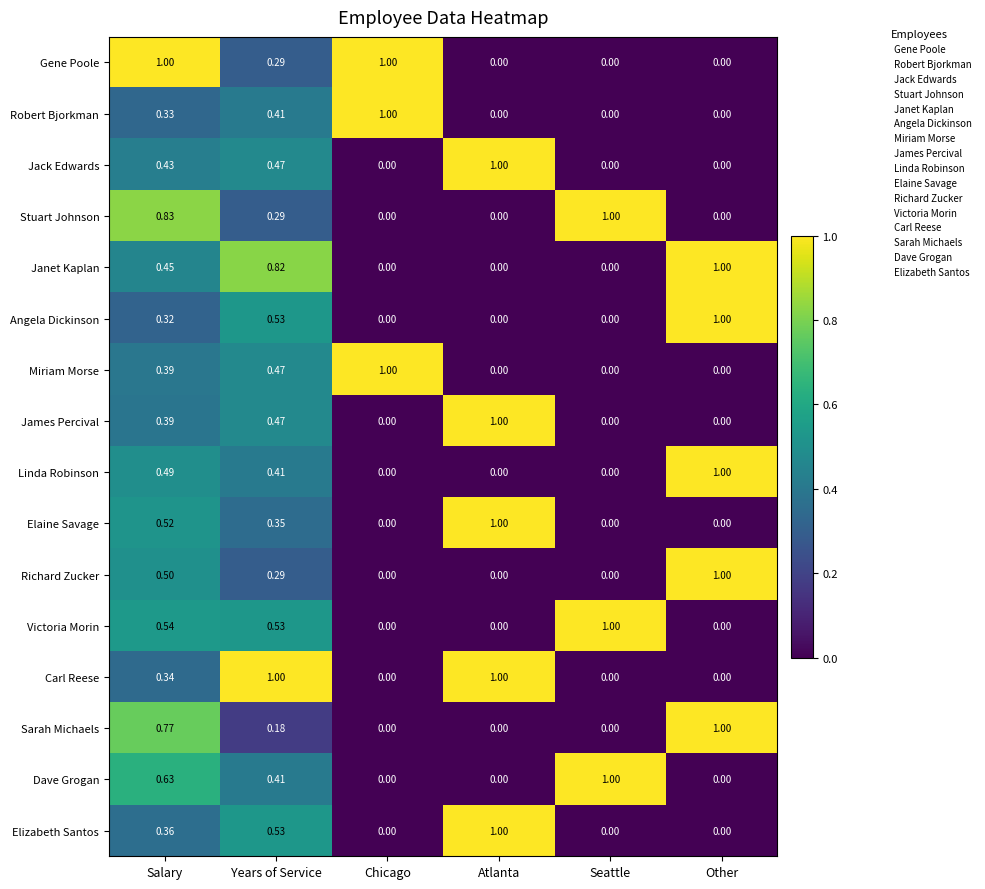

Which series changed the most between Years of Service and Chicago?

Carl Reese